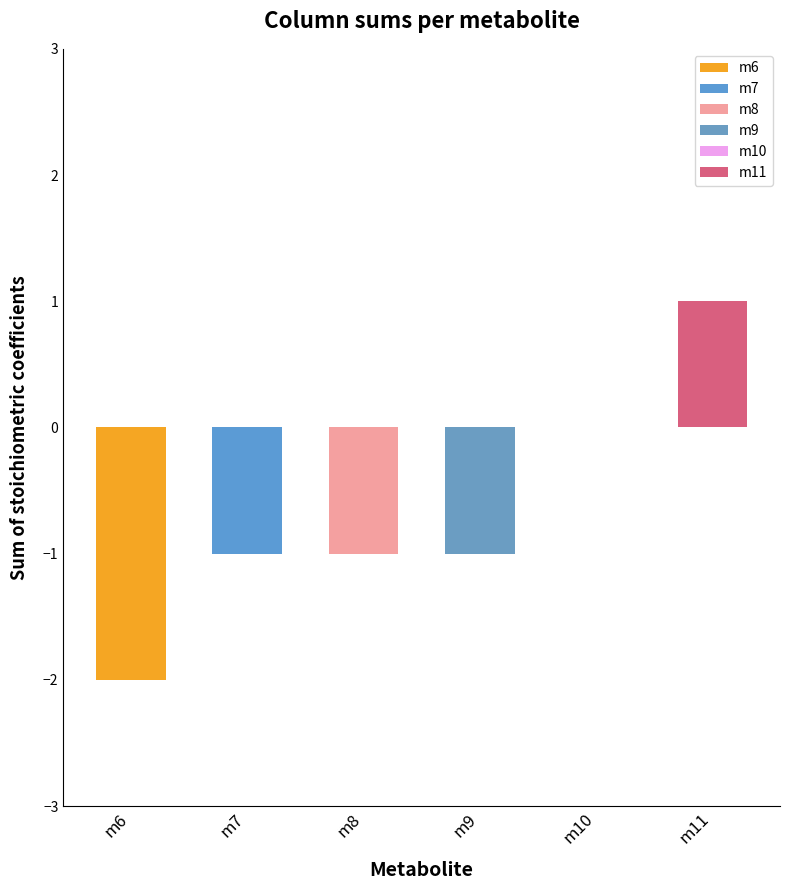

What is the sum of all m8 values?

-1